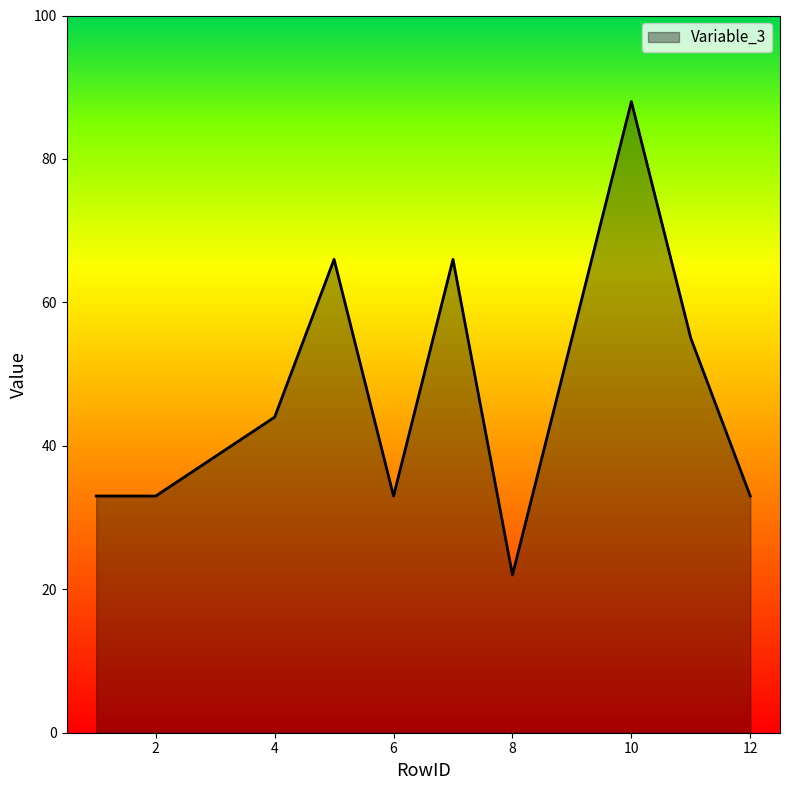

How many interior local peaks (higher than both neighbors) does the data have?

3